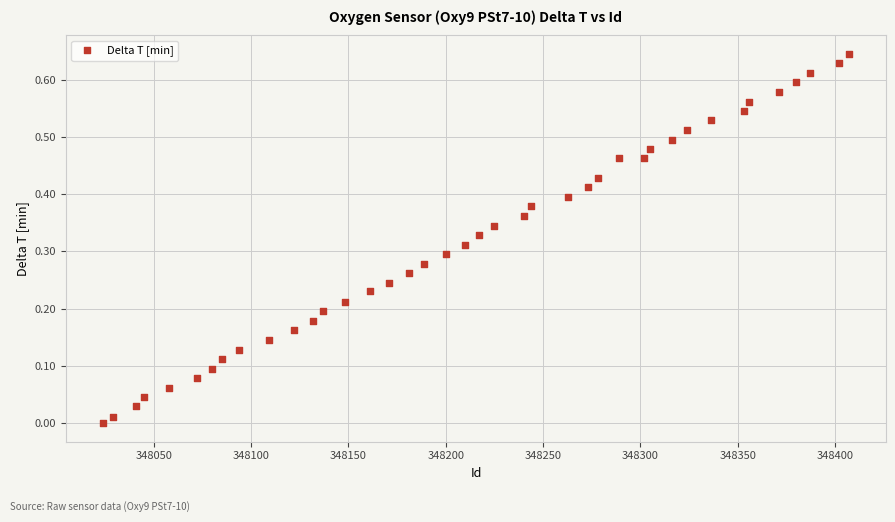

What is the range of X values (max minus min)?

383.0